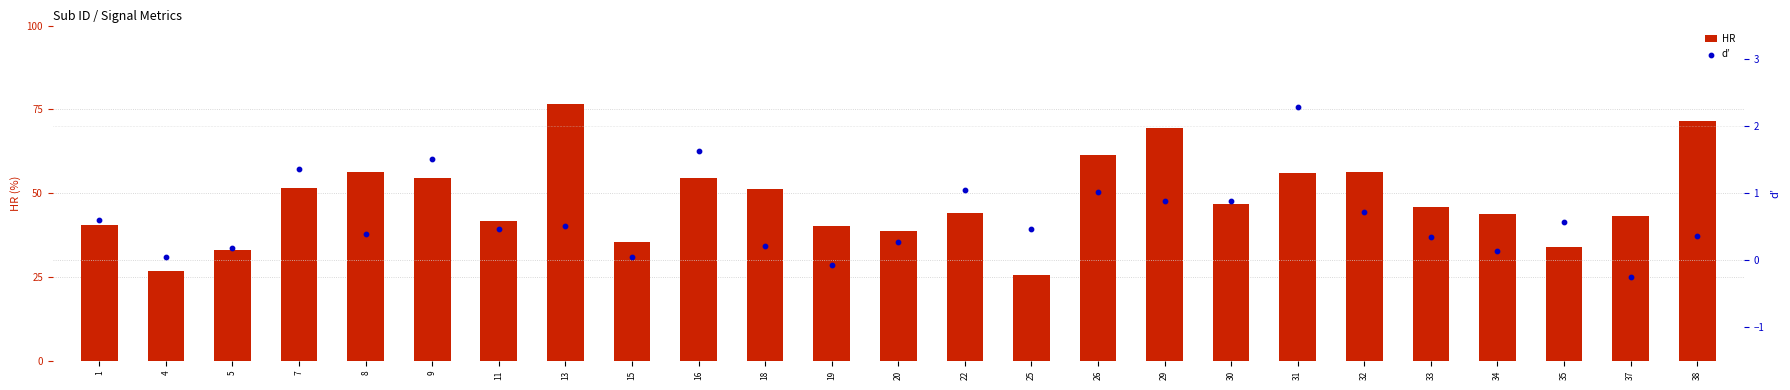

At which category is the sum across all series the highest?

13